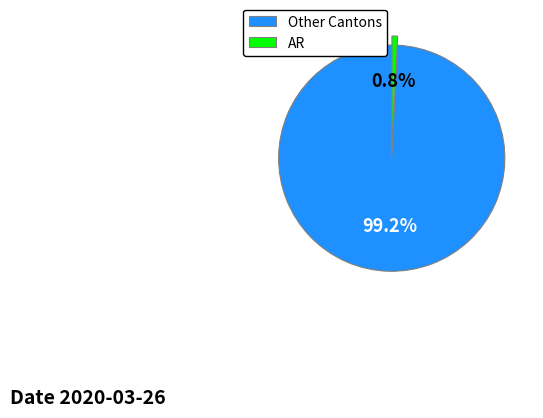

Which slice is the smallest?

AR